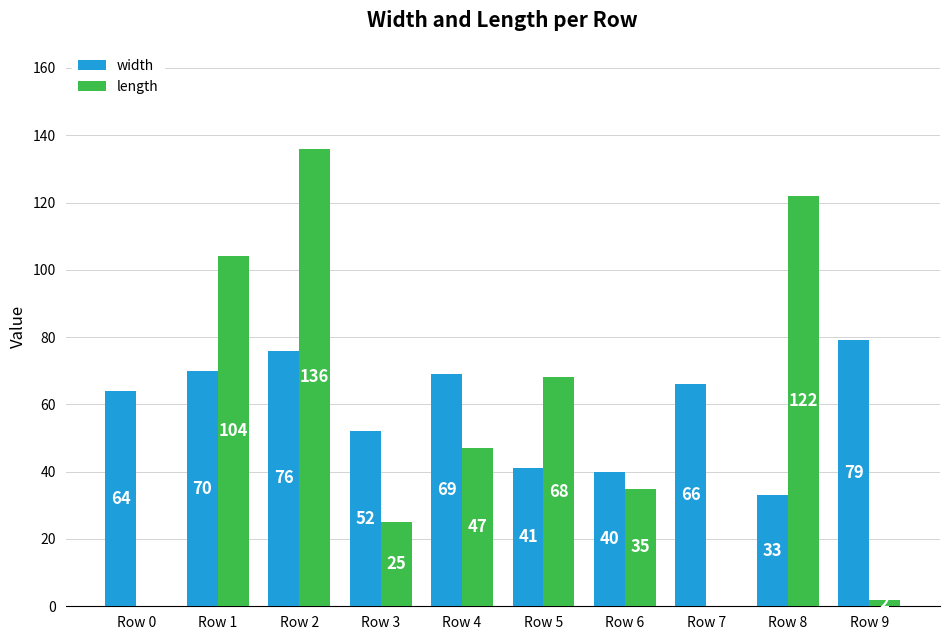

What is the maximum value for length?

136